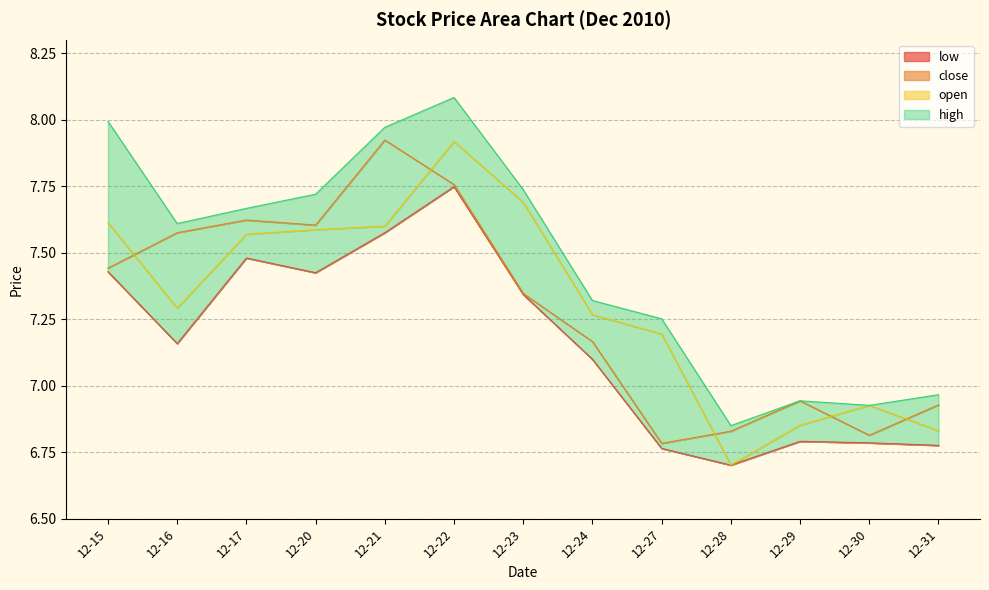

What are all the series names shown in the legend?

close, open, low, high